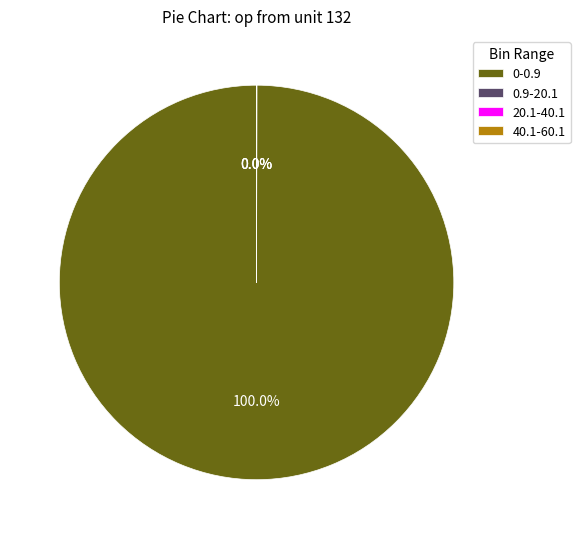

Which slice is the largest?

0-0.9